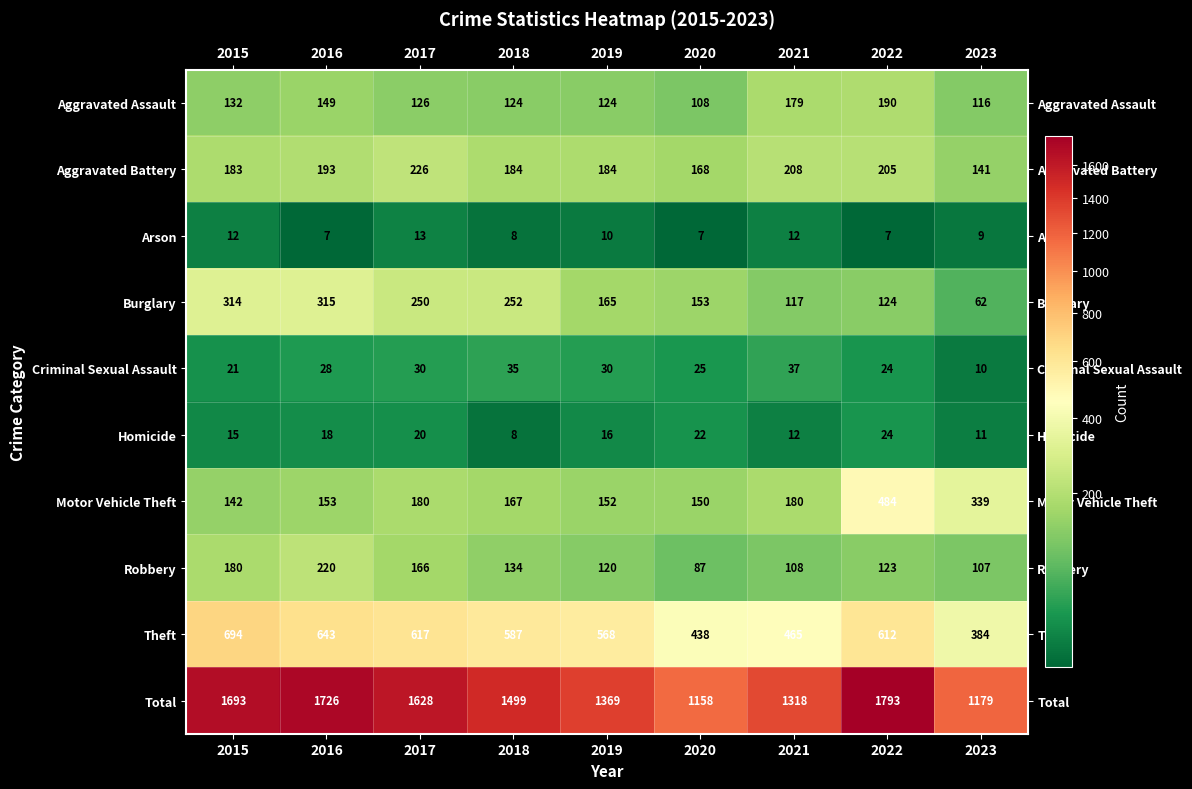

Where does the Aggravated Assault series first go above 126?

2015